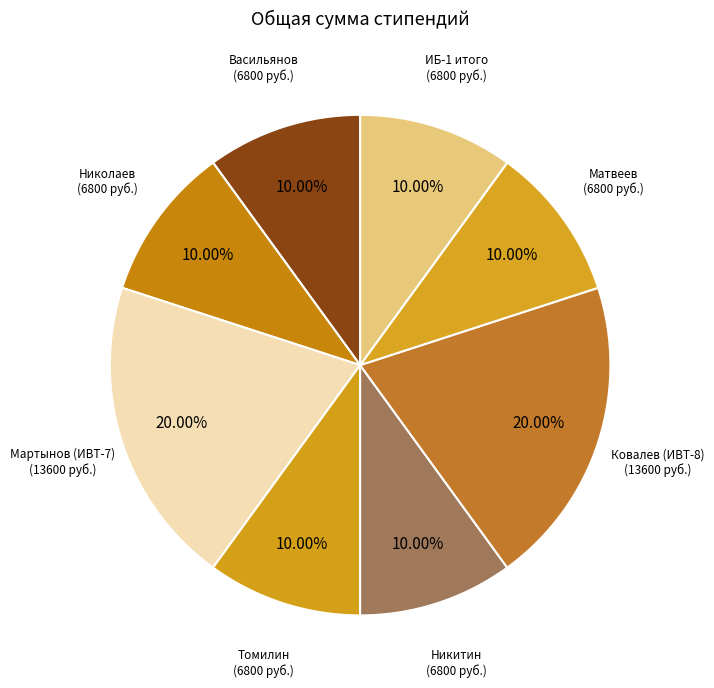

Is there a majority slice in this chart?

No